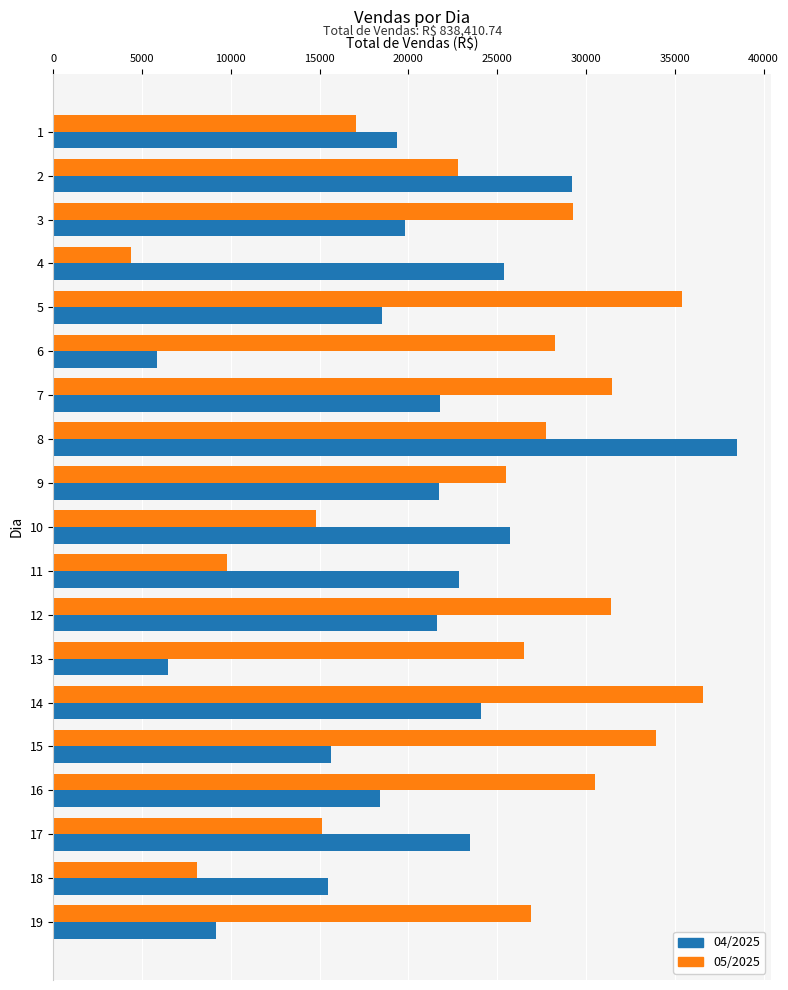

Is it true that 04/2025 equals 12320.1 at 11?

False